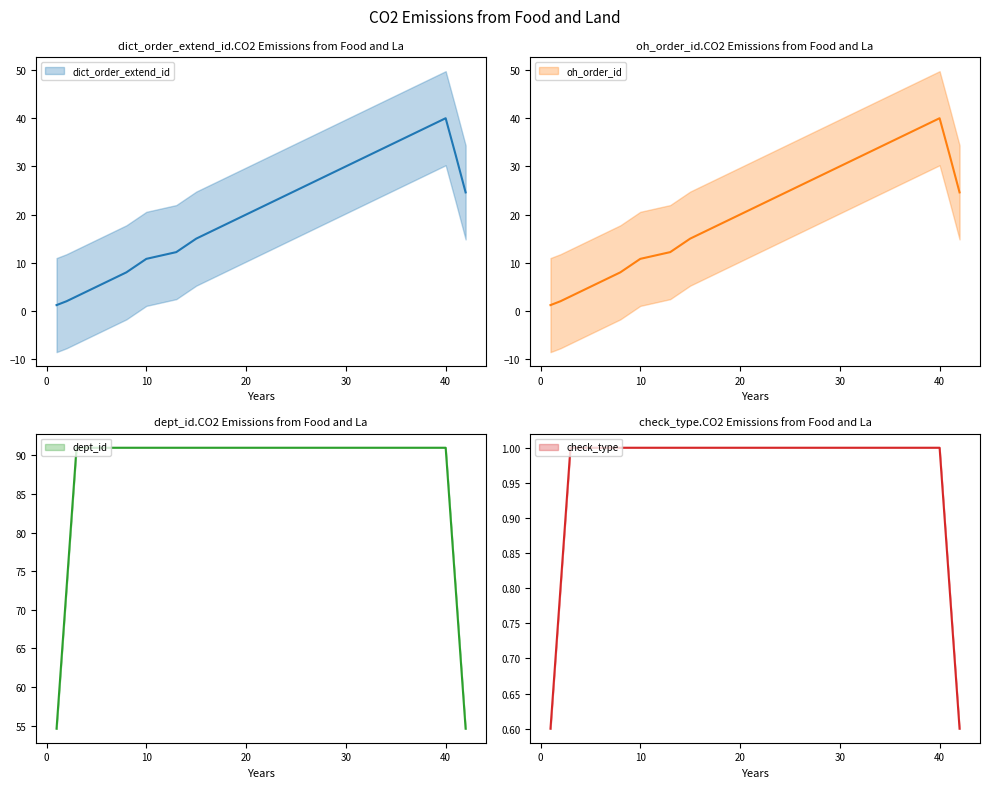

Reading left to right, what are all the values shown in this chart?

dict_order_extend_id: 1.2	2.0	3.0	4.0	5.0	6.0	7.0	8.0	9.4	10.8	12.2	13.6	15.0	16.0	17.0	18.0	19.0	20.0	21.0	22.0	23.0	24.0	25.0	26.0	27.0	28.0	29.0	30.0	31.0	32.0	33.0	34.0	35.0	36.0	37.0	38.0	39.0	40.0	32.4	24.6
oh_order_id: 1.2	2.0	3.0	4.0	5.0	6.0	7.0	8.0	9.4	10.8	12.2	13.6	15.0	16.0	17.0	18.0	19.0	20.0	21.0	22.0	23.0	24.0	25.0	26.0	27.0	28.0	29.0	30.0	31.0	32.0	33.0	34.0	35.0	36.0	37.0	38.0	39.0	40.0	32.4	24.6
dept_id: 54.6	72.8	91.0	91.0	91.0	91.0	91.0	91.0	91.0	91.0	91.0	91.0	91.0	91.0	91.0	91.0	91.0	91.0	91.0	91.0	91.0	91.0	91.0	91.0	91.0	91.0	91.0	91.0	91.0	91.0	91.0	91.0	91.0	91.0	91.0	91.0	91.0	91.0	72.8	54.6
check_type: 0.6	0.8	1.0	1.0	1.0	1.0	1.0	1.0	1.0	1.0	1.0	1.0	1.0	1.0	1.0	1.0	1.0	1.0	1.0	1.0	1.0	1.0	1.0	1.0	1.0	1.0	1.0	1.0	1.0	1.0	1.0	1.0	1.0	1.0	1.0	1.0	1.0	1.0	0.8	0.6